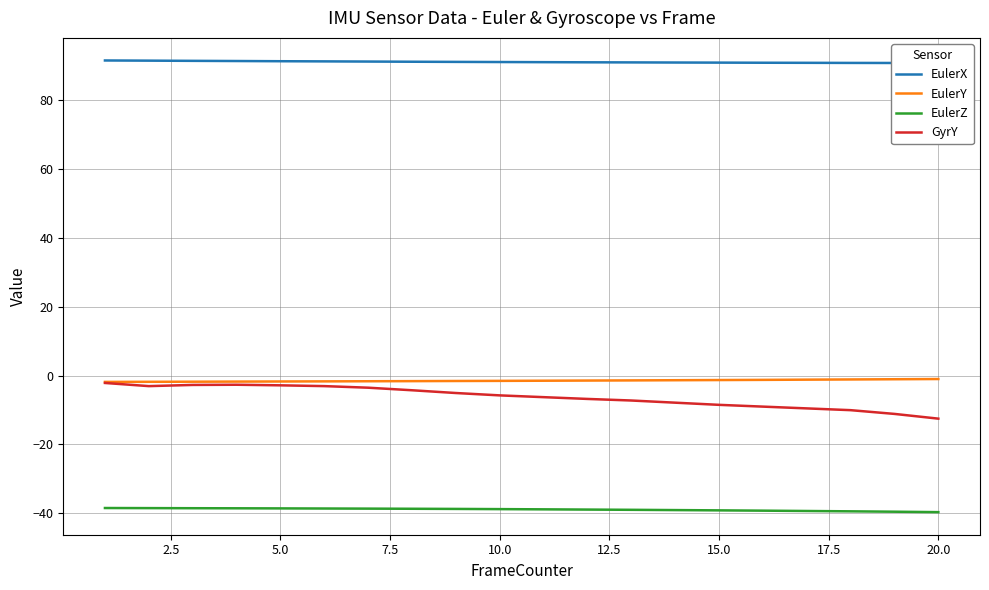

What is the lowest value of the GyrY series?

-12.5